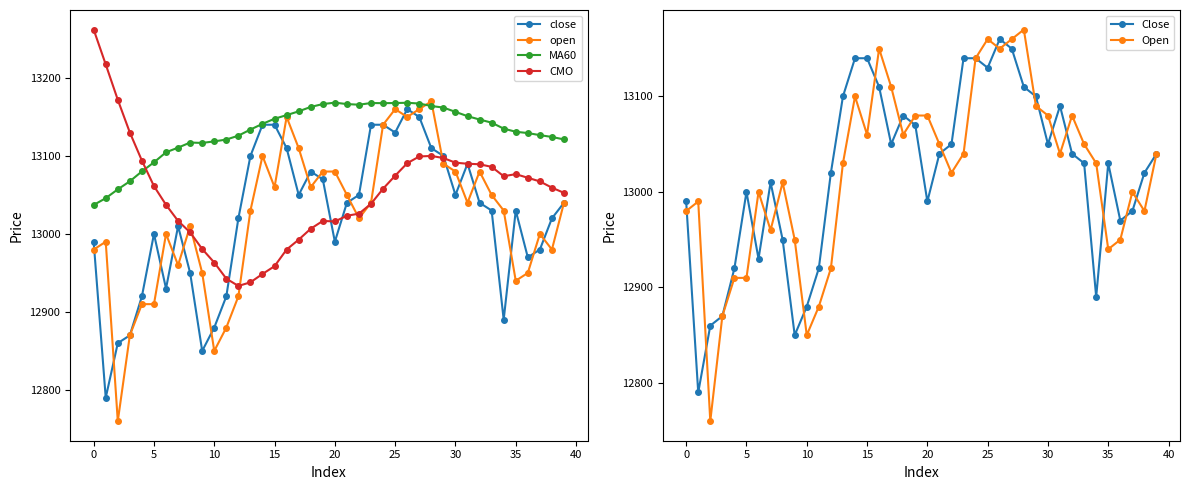

True or false: CMO has more than 1 points higher than both neighbors.

True